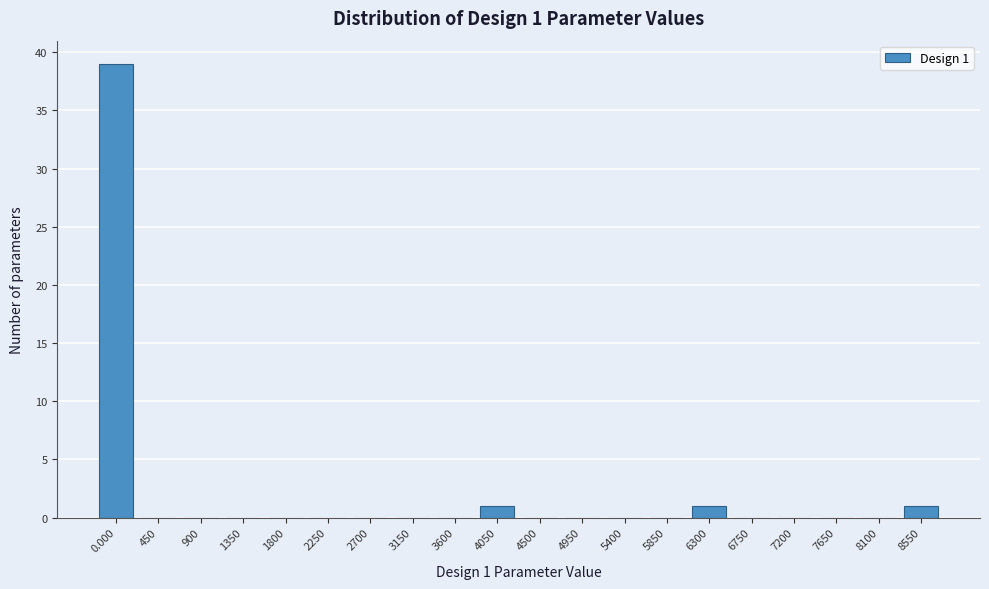

Reading right to left, transcribe all the data shown in this chart.

8550=1	8100=0	7650=0	7200=0	6750=0	6300=1	5850=0	5400=0	4950=0	4500=0	4050=1	3600=0	3150=0	2700=0	2250=0	1800=0	1350=0	900=0	450=0	0.000=39